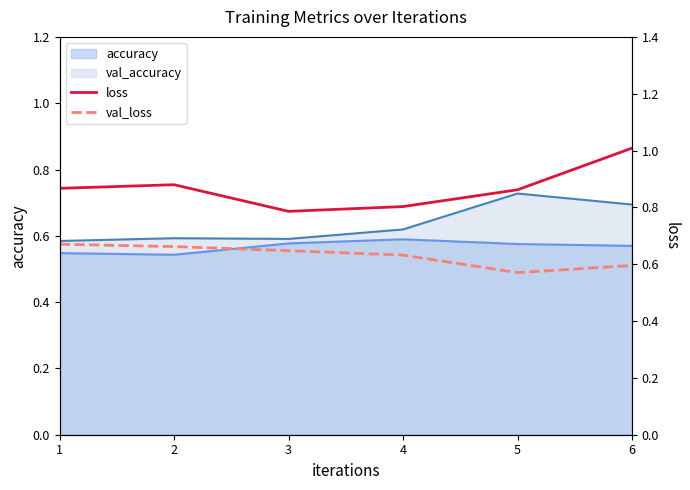

In val_loss, how many points are lower than both neighbors (excluding endpoints)?

1